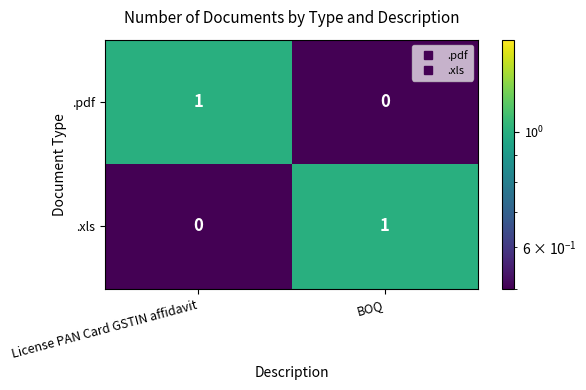

Reading left to right, transcribe all the data shown in this chart.

.pdf: License PAN Card GSTIN affidavit=1	BOQ=0
.xls: License PAN Card GSTIN affidavit=0	BOQ=1